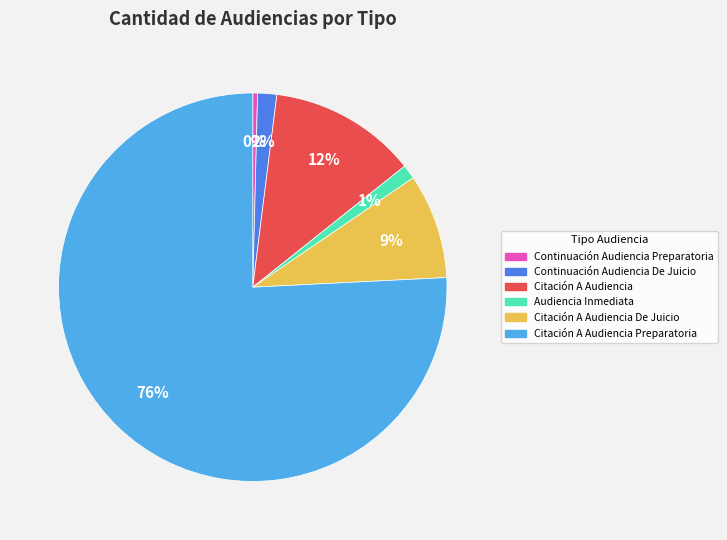

Is there a majority slice in this chart?

Yes